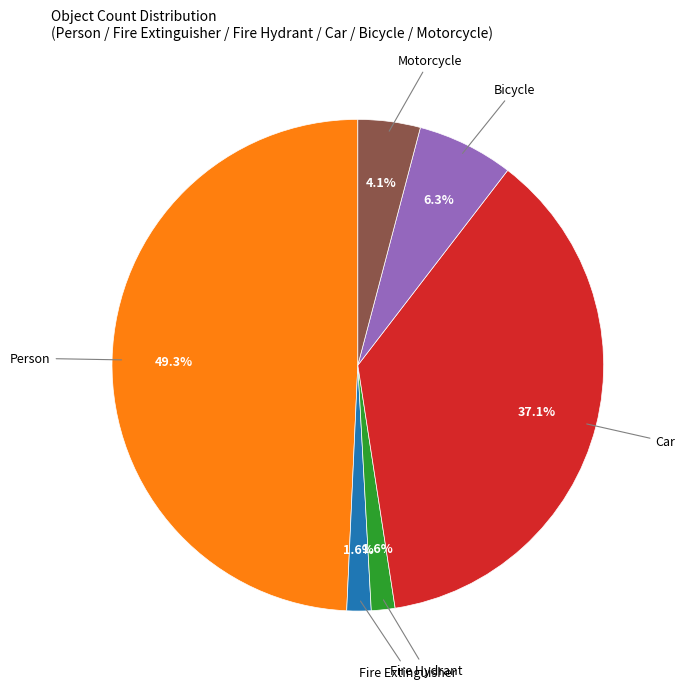

Between Bicycle and Car, which is larger?

Car